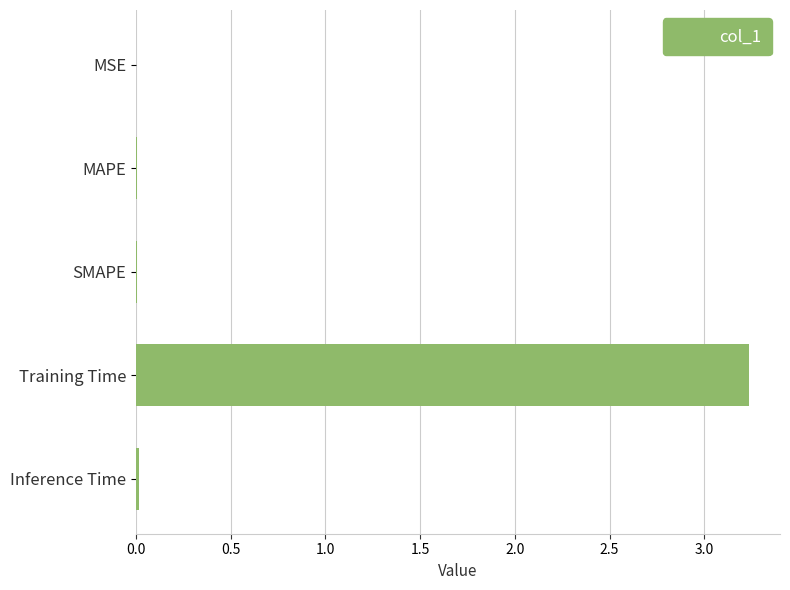

Which category has the highest value across all series?

Training Time